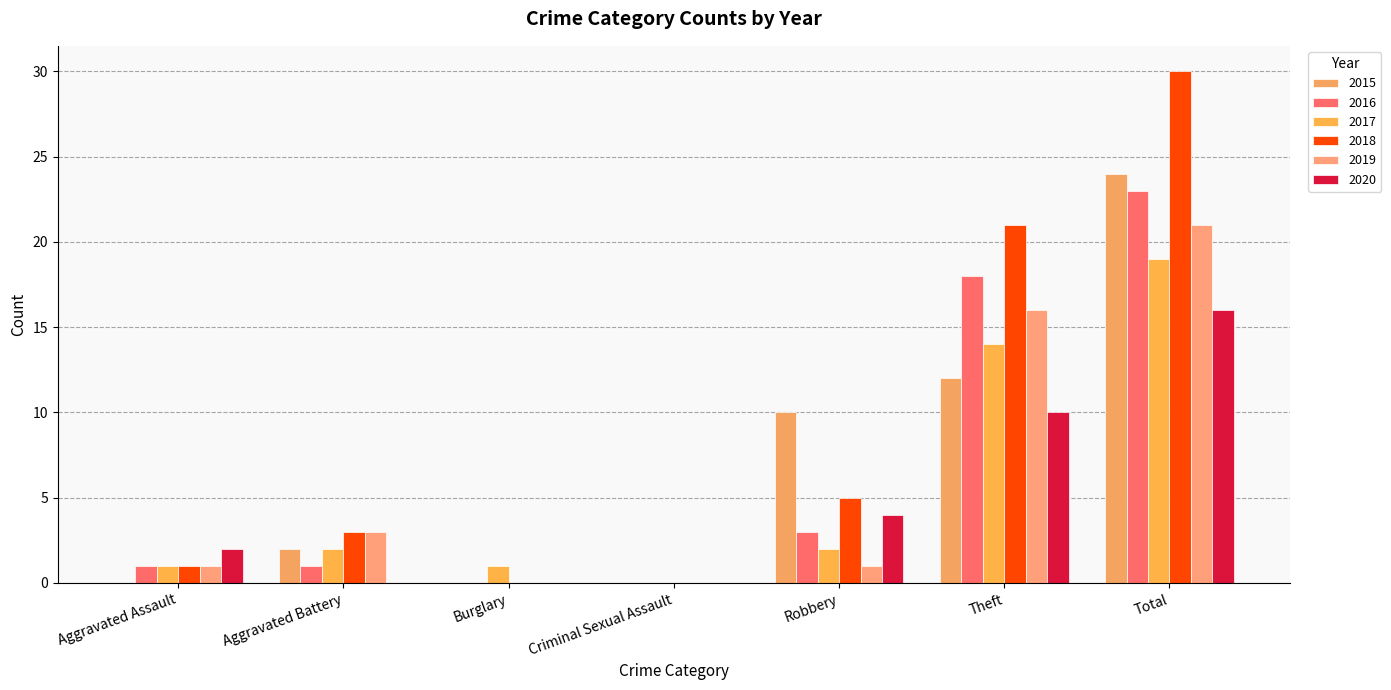

Between Aggravated Assault and Total, which series saw the biggest shift?

2018